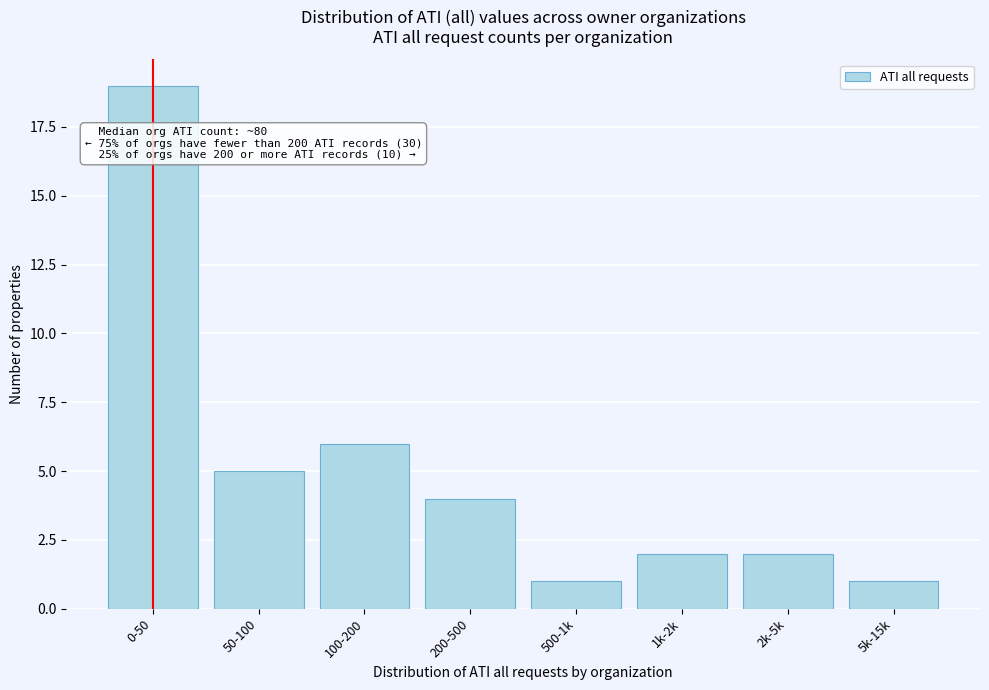

Reading left to right, what are all the values shown in this chart?

0-50=19	50-100=5	100-200=6	200-500=4	500-1k=1	1k-2k=2	2k-5k=2	5k-15k=1